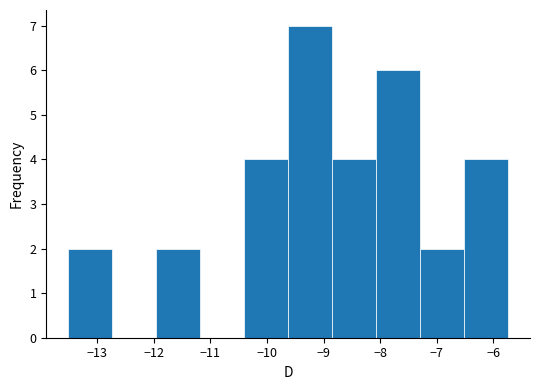

How tall is the bar that spans -7.3 to -6.5 on the x-axis? Neither the bar edges nor the heights are printed on the chart, so give them approximately, as read against the axes.

2